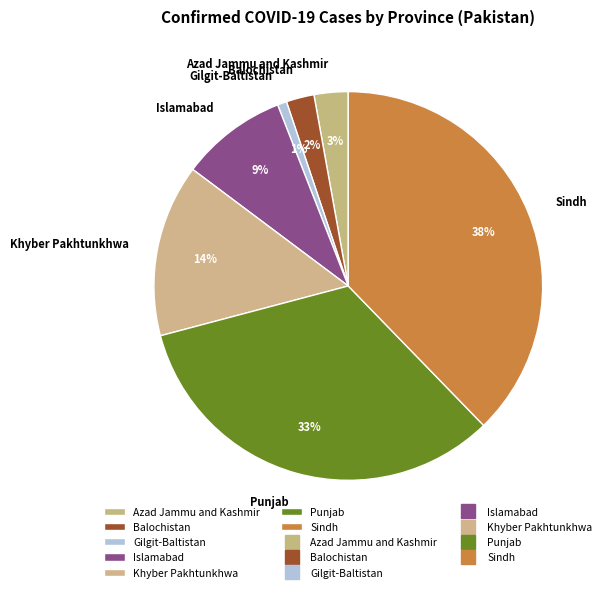

What percentage is the Islamabad slice, to the nearest percent?

9%